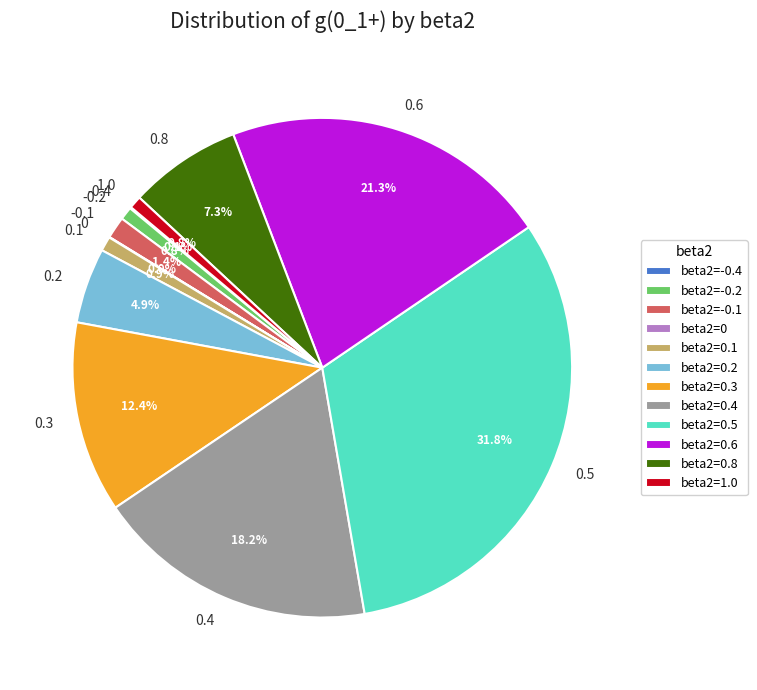

Does any single category account for the majority?

No